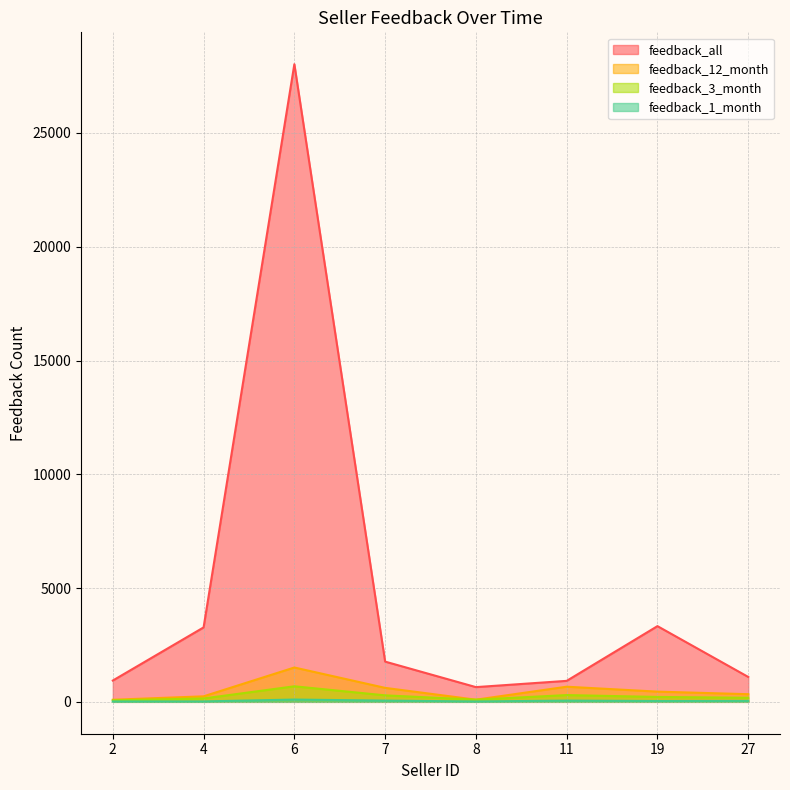

At which category does feedback_3_month reach its first local peak?

6